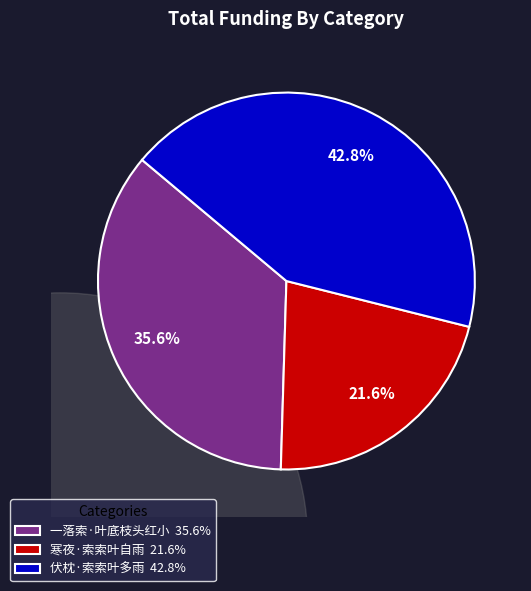

Which category has the biggest portion of the pie?

伏枕·索索叶多雨